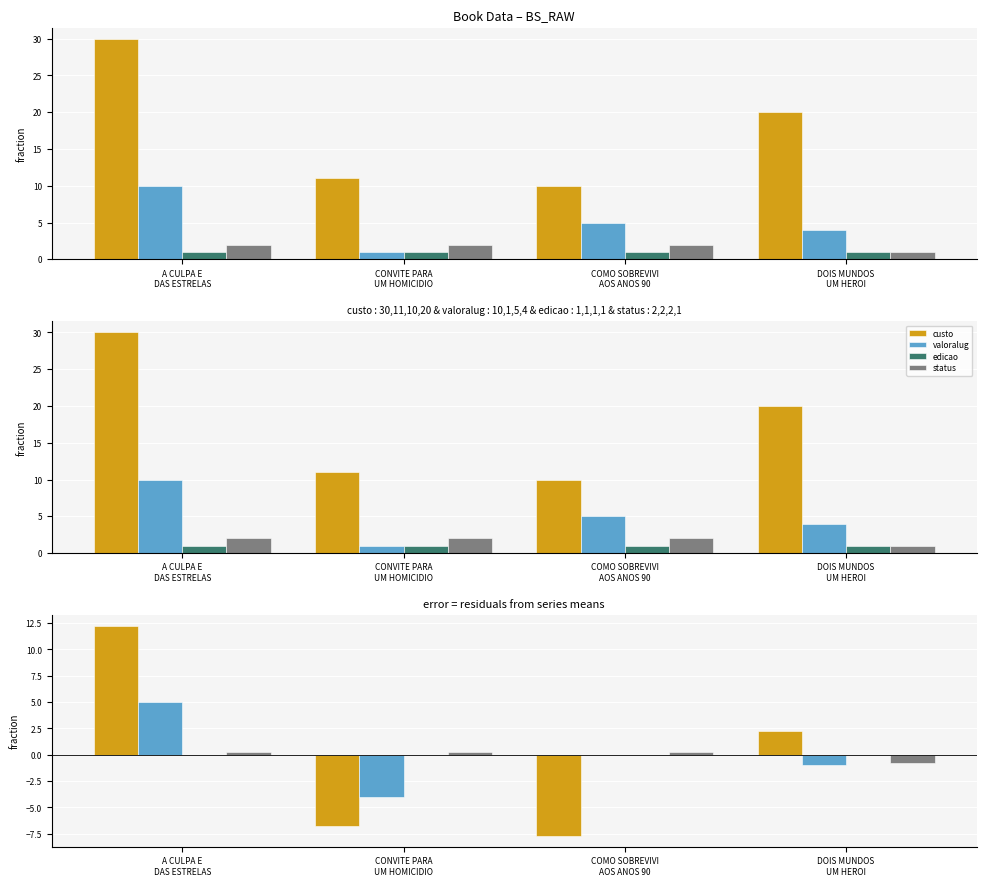

Reading left to right, transcribe all the data shown in this chart.

custo: 12.2	-6.8	-7.8	2.2
valoralug: 5.0	-4.0	0.0	-1.0
edicao: 0.0	0.0	0.0	0.0
status: 0.2	0.2	0.2	-0.8